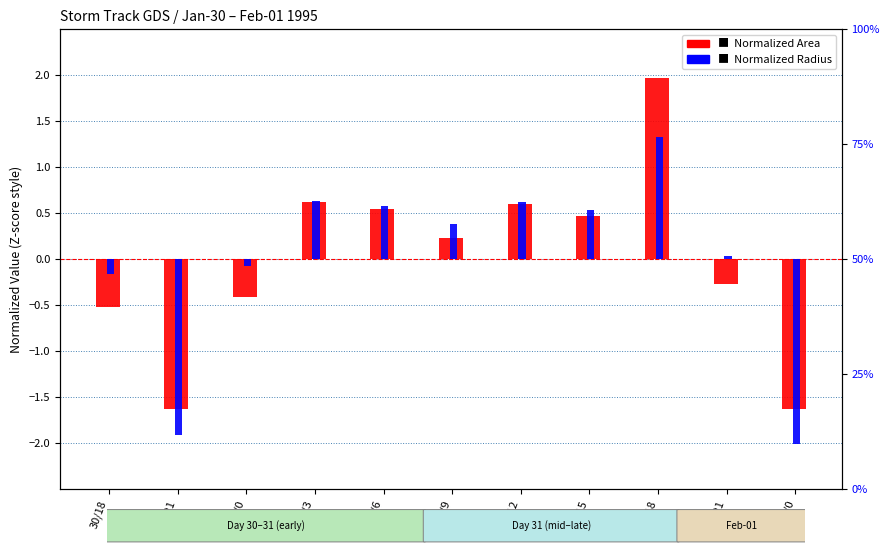

Which series has the largest total across all categories?

Normalized Radius